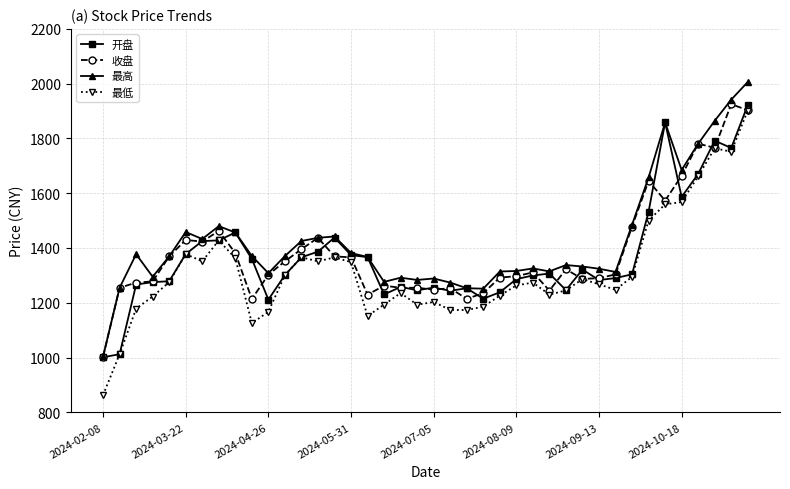

What is the highest value of the 开盘 series?

1922.1